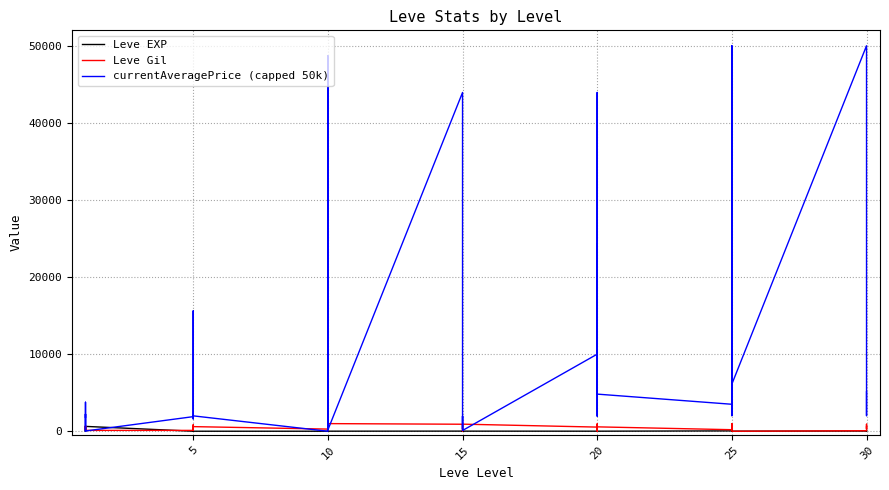

Reading left to right, transcribe all the data shown in this chart.

Leve EXP: 1.0	1.0	630.0	1.0	1.0	630.0	4.0	6.0	2.0	5.0	2.0	3.0	4.0	7.0	3.0	9.0	13.0	9.0	18.0	13.0	7.0	24.0	18.0	14.0	9.0	16.0	28.0	17.0	12.0	8.0	47.0	36.0	8.0	39.0	36.0	12.0	31.0	64.0	31.0	62.0
Leve Gil: 330.0	690.0	112.0	160.0	690.0	113.0	110.0	840.0	790.0	220.0	490.0	600.0	280.0	880.0	780.0	430.0	90.0	990.0	910.0	40.0	170.0	790.0	910.0	920.0	540.0	800.0	10.0	120.0	960.0	570.0	200.0	390.0	660.0	990.0	390.0	0.0	70.0	910.0	330.0	560.0
currentAveragePrice (capped 50k): 1820.0	3763.0	1.0	1893.0	2219.0	36.3	1894.0	15611.0	1997.0	1821.0	1604.0	1996.0	0.0	4761.6	1328.3	12000.0	48699.7	176.2	43939.0	3000.0	299.5	1954.5	176.2	97.0	9999.0	1954.5	24278.7	5500.0	43939.0	4816.5	3500.0	2498.7	4816.5	50000.0	2024.0	6119.0	50000.0	2058.2	2024.0	5116.2